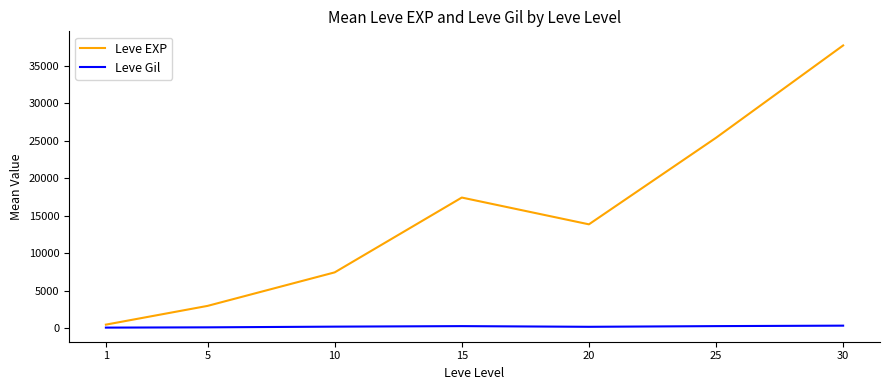

Is the value of Leve EXP at 10 greater than the value of Leve Gil at 10?

Yes